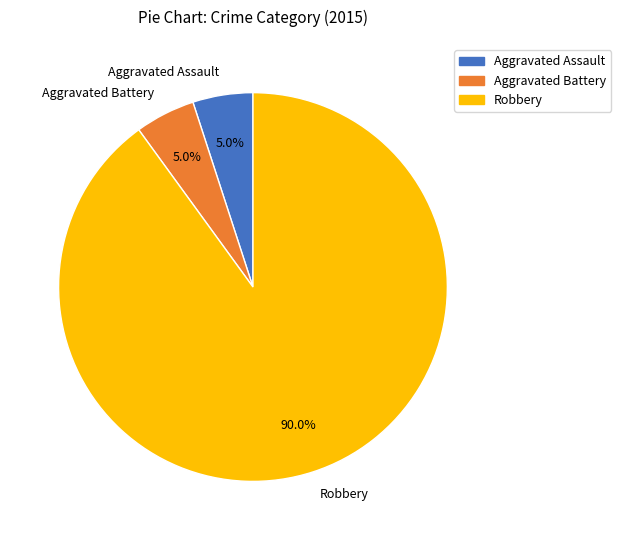

Does any single category account for the majority?

Yes